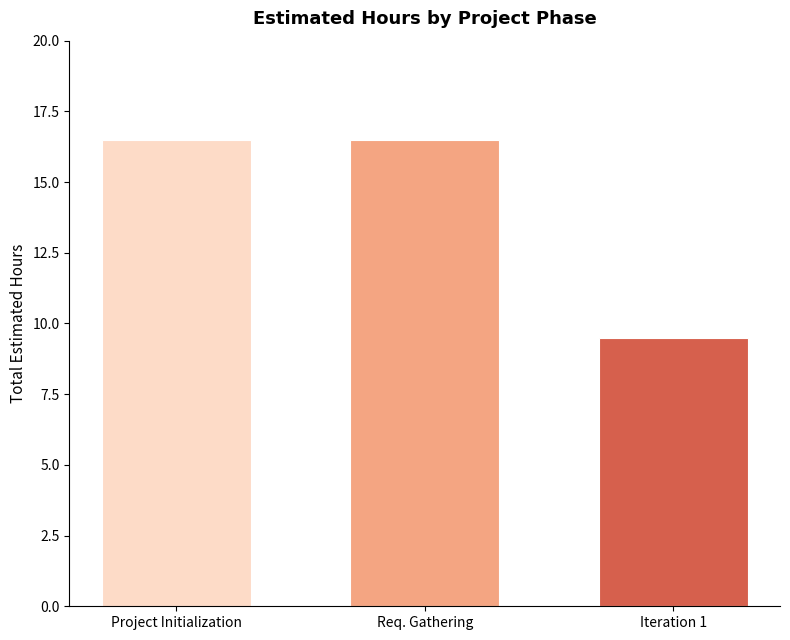

What position from the left is Req. Gathering?

2